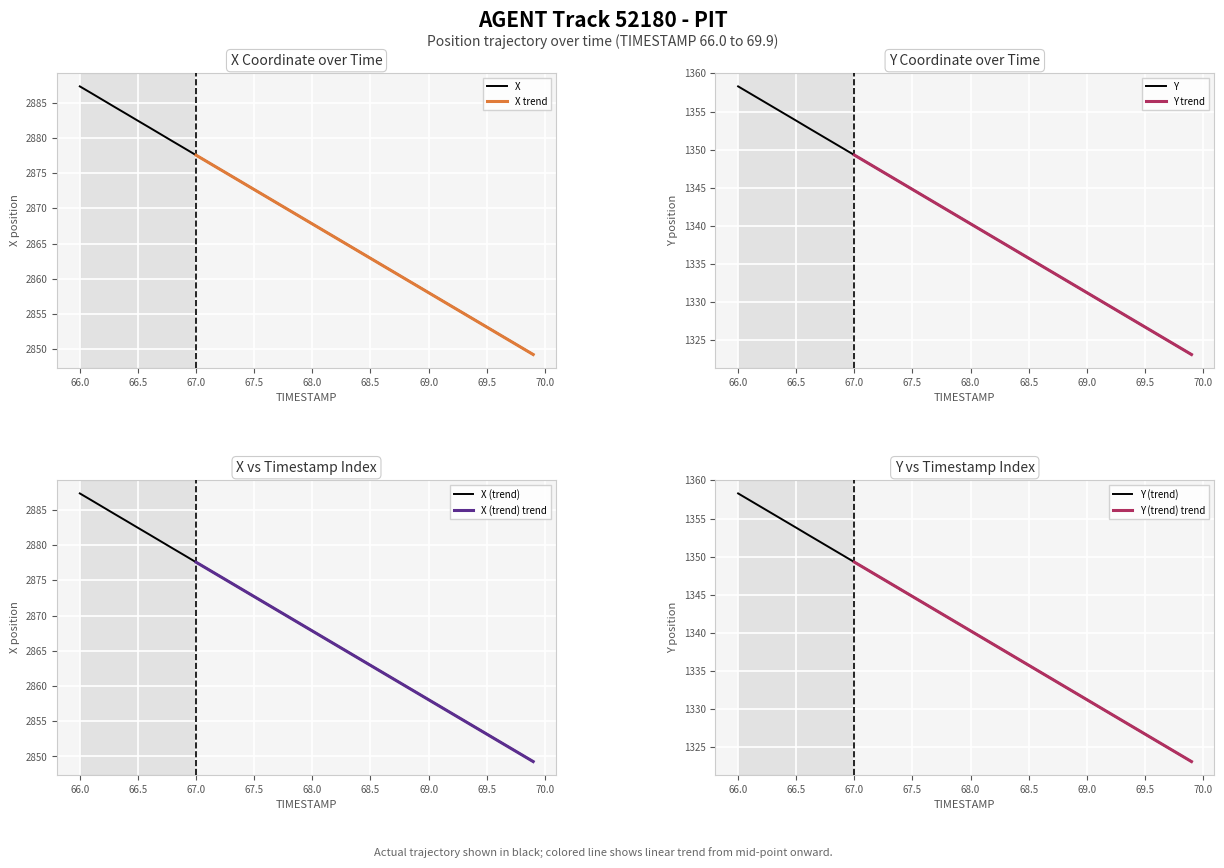

Reading right to left, what are all the values shown in this chart?

X: 2849.3	2850.3	2851.2	2852.2	2853.2	2854.2	2855.1	2856.1	2857.1	2858.1	2859.0	2860.0	2861.0	2862.0	2862.9	2863.9	2864.9	2865.9	2866.8	2867.8	2868.8	2869.8	2870.7	2871.7	2872.7	2873.7	2874.6	2875.6	2876.6	2877.6	2878.5	2879.5	2880.5	2881.5	2882.4	2883.4	2884.4	2885.4	2886.3	2887.3
Y: 1323.1	1324.0	1324.9	1325.8	1326.7	1327.6	1328.5	1329.4	1330.3	1331.2	1332.1	1333.0	1334.0	1334.8	1335.8	1336.7	1337.6	1338.5	1339.4	1340.3	1341.2	1342.1	1343.0	1343.9	1344.8	1345.7	1346.6	1347.5	1348.4	1349.3	1350.2	1351.1	1352.0	1352.9	1353.8	1354.7	1355.6	1356.5	1357.4	1358.3